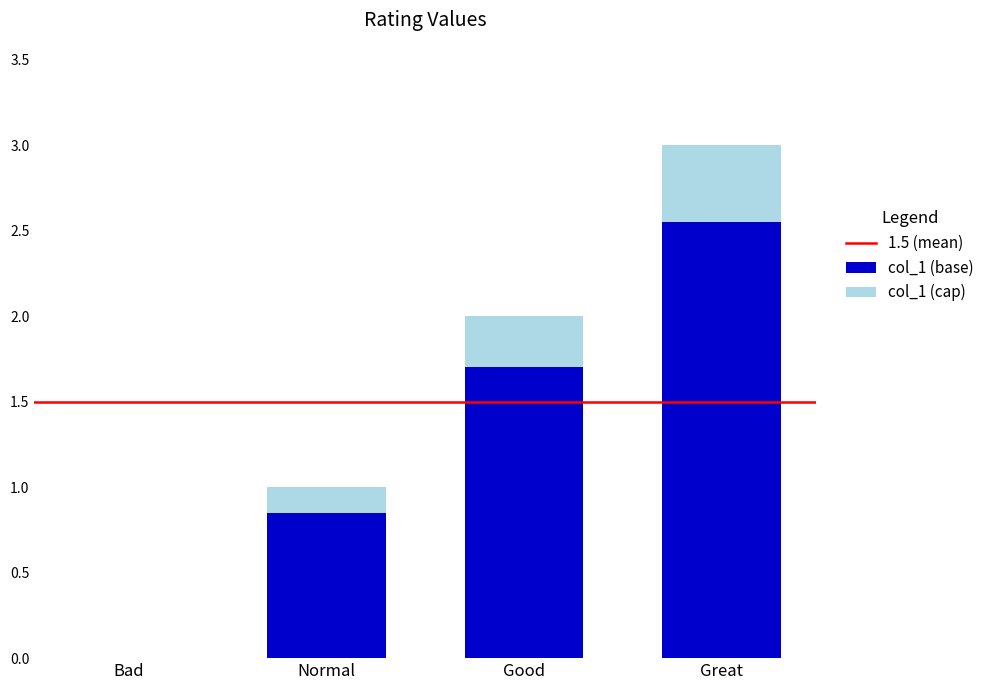

Is it true that col_1 (base) equals 4.1 at Great?

False